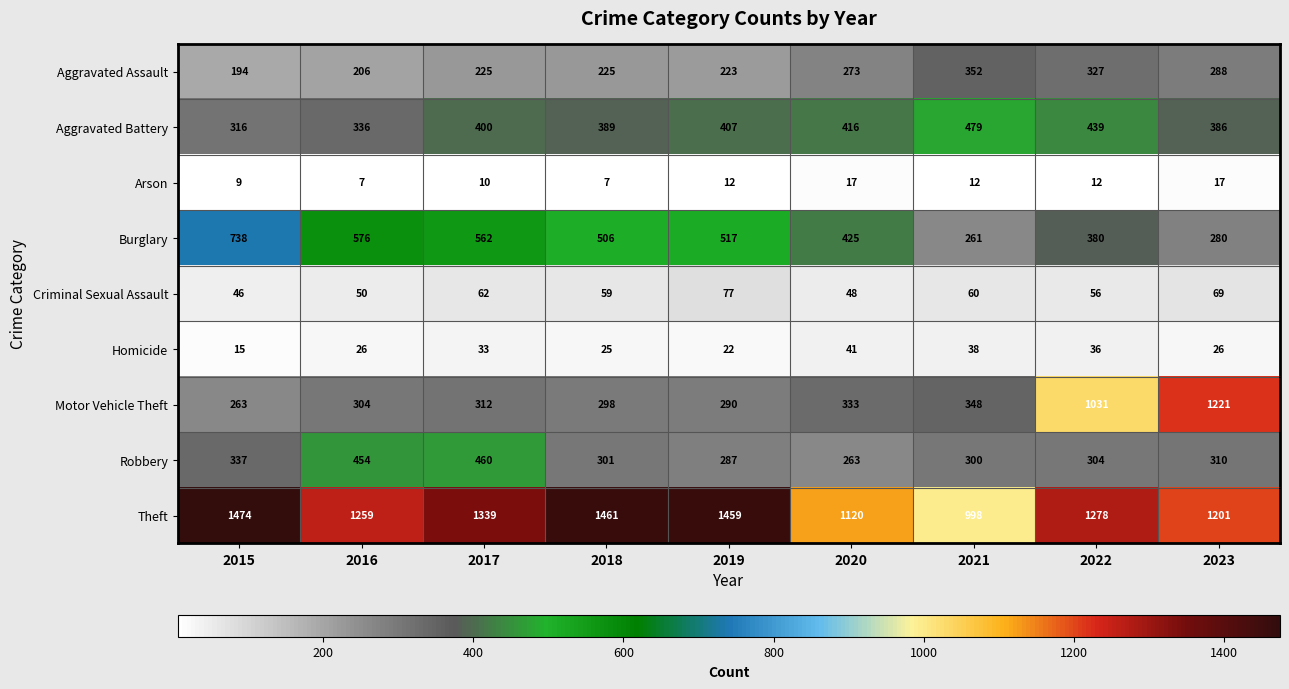

What is the spread (max minus min) of values at 2017?

1329